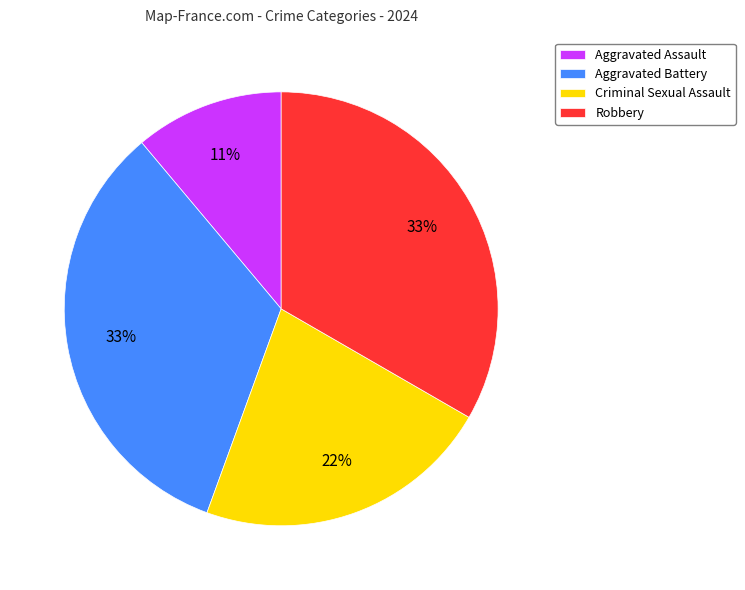

Combined, do Aggravated Battery and Robbery account for over 50%?

Yes